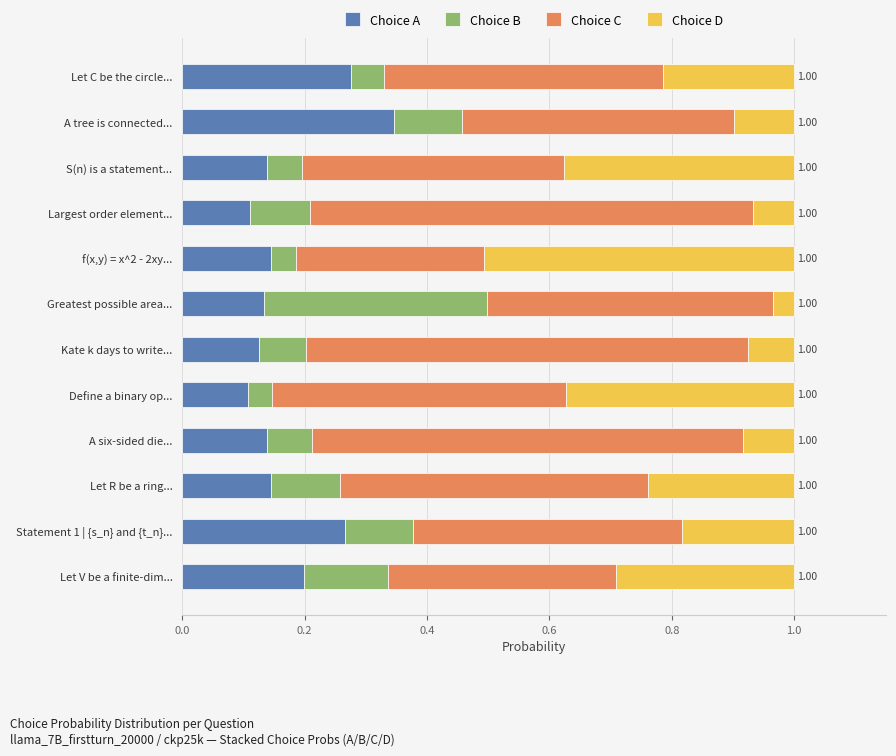

What is the sum of all Choice A values?

2.1